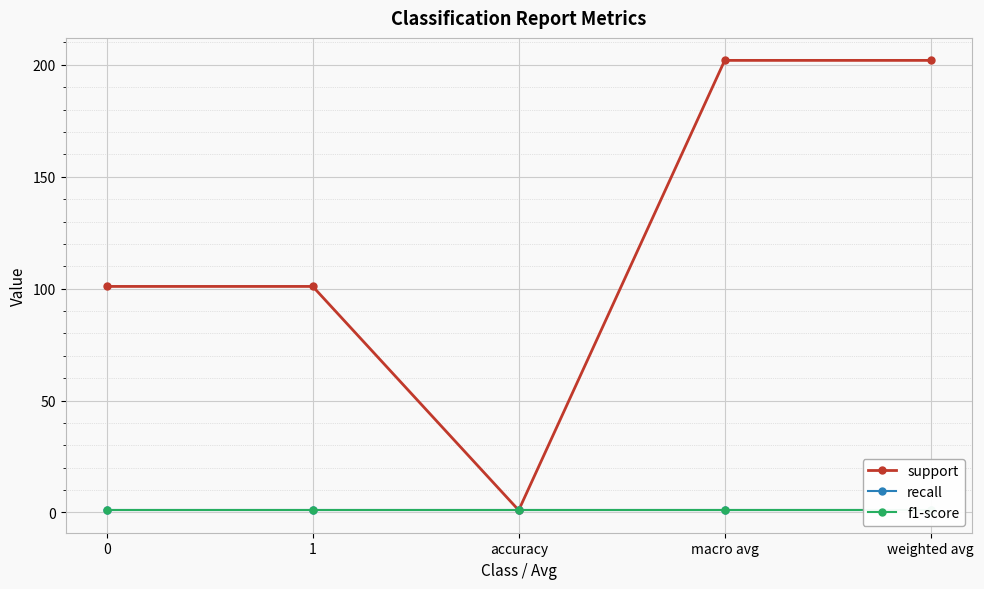

What is the average value of the support series?

121